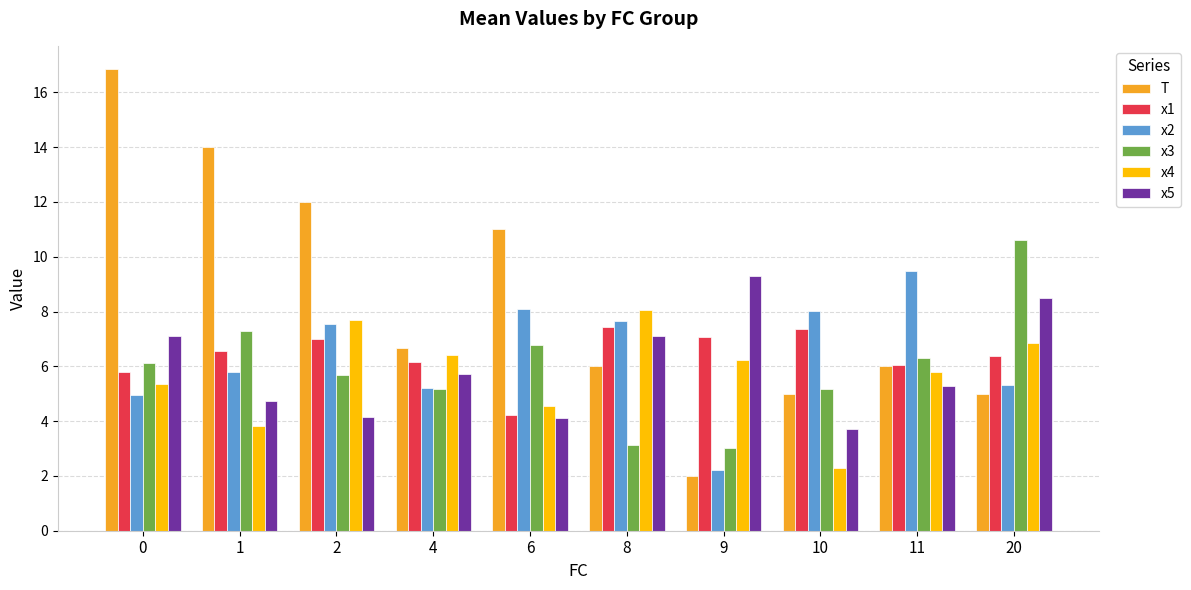

What are all the series names shown in the legend?

T, x1, x2, x3, x4, x5